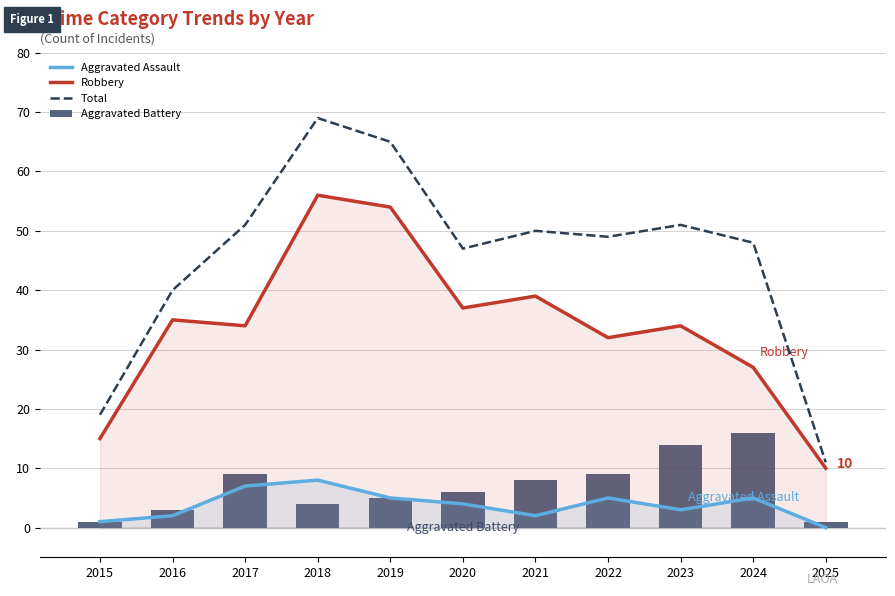

At which category is the sum across all series the highest?

2018